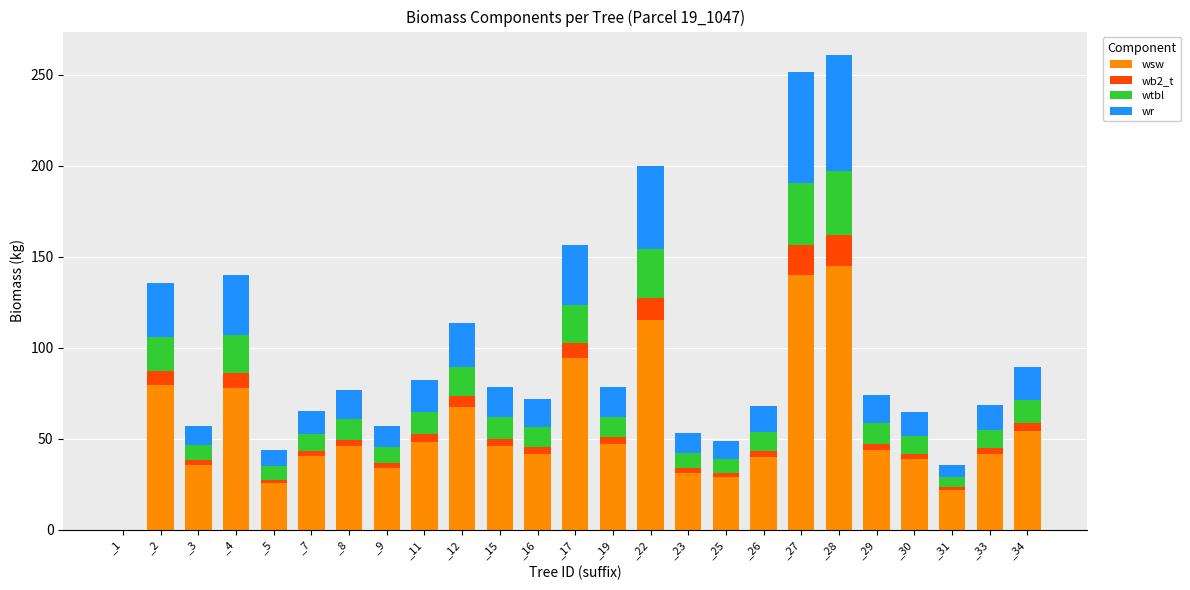

The value of wsw at _4 is 17.8. True or false?

False